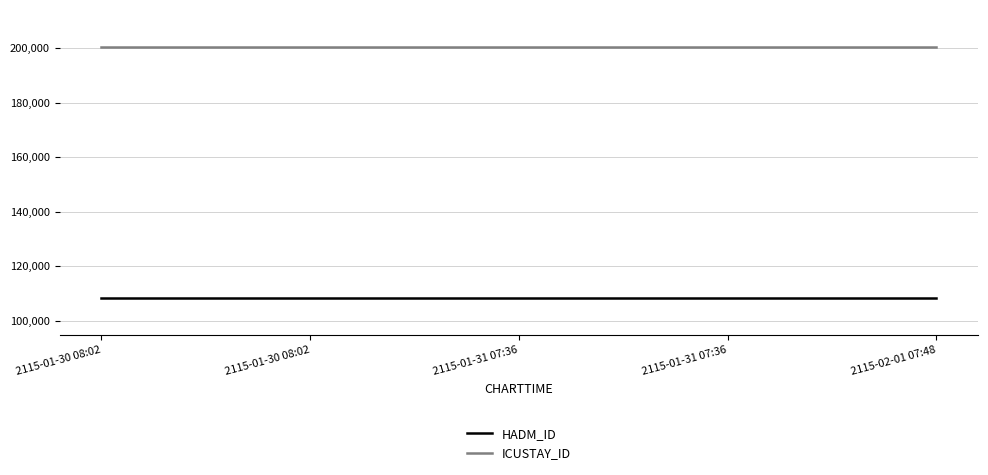

Rank the series at 2115-01-30 08:02 from highest to lowest value.

ICUSTAY_ID, HADM_ID